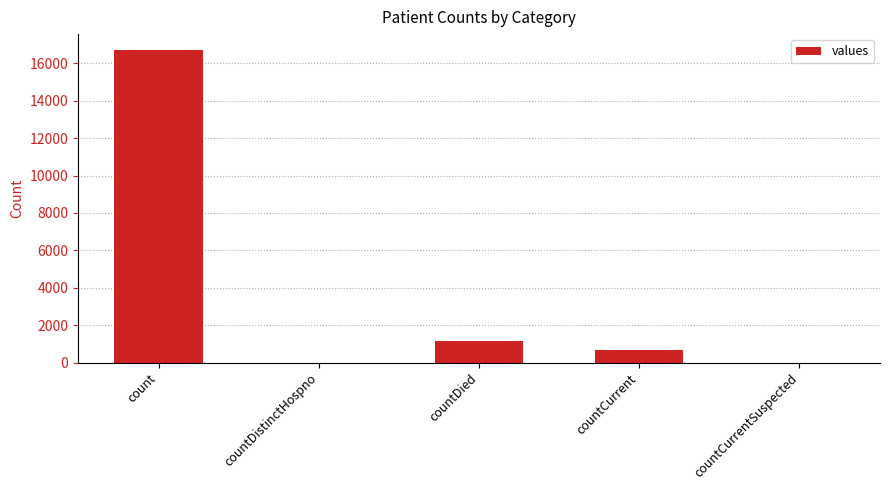

Are the bars horizontal?

No